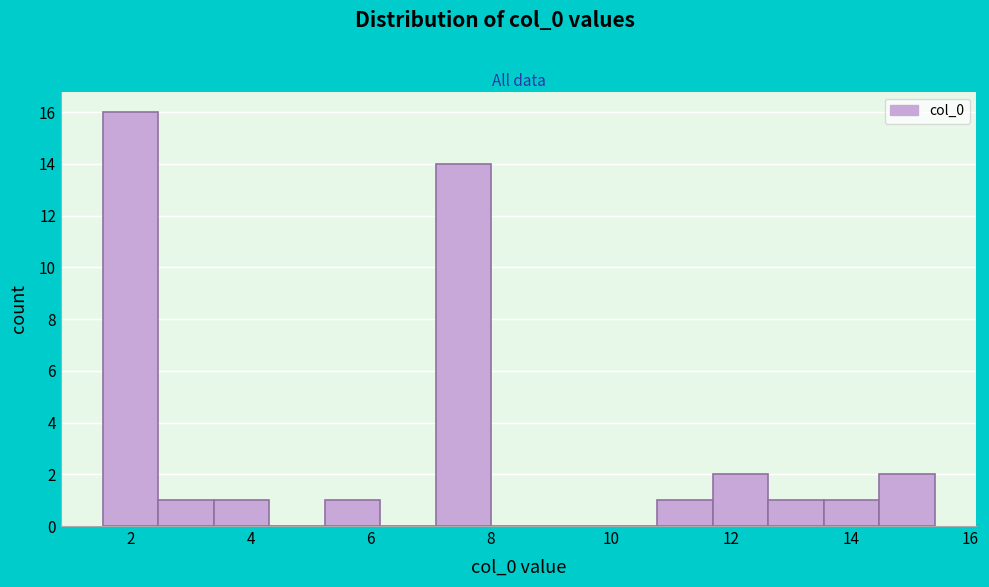

Reading left to right, list every bar in this chart as the range it spans on the x-axis followed by its height. Neither the bar edges nor the heights are printed on the chart, so give them approximately, as read against the axes.

1.6 to 2.4: 16
2.4 to 3.4: 1
3.4 to 4.4: 1
4.4 to 5.2: 0
5.2 to 6.2: 1
6.2 to 7.0: 0
7.0 to 8.0: 14
8.0 to 9.0: 0
9.0 to 9.8: 0
9.8 to 10.8: 0
10.8 to 11.8: 1
11.8 to 12.6: 2
12.6 to 13.6: 1
13.6 to 14.4: 1
14.4 to 15.4: 2